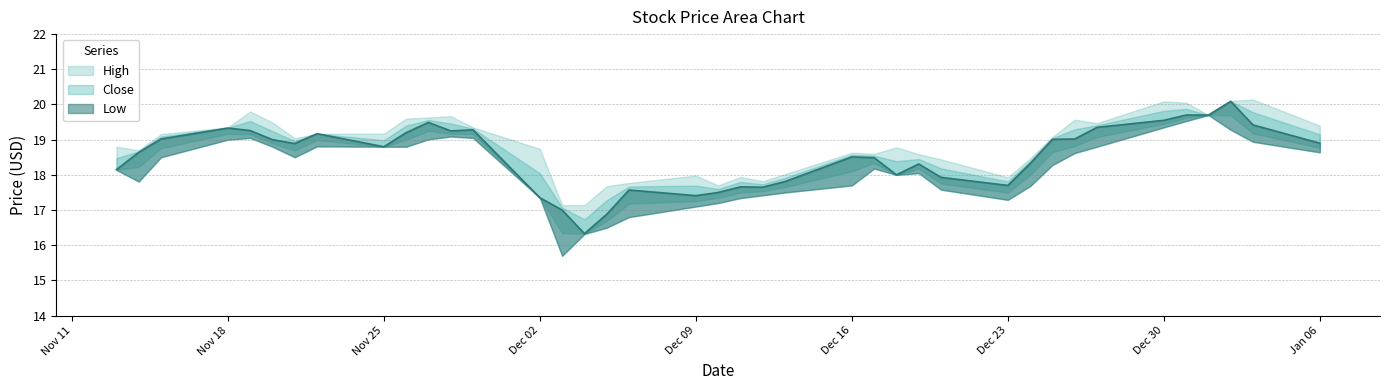

True or false: High and Close intersect in this chart.

False